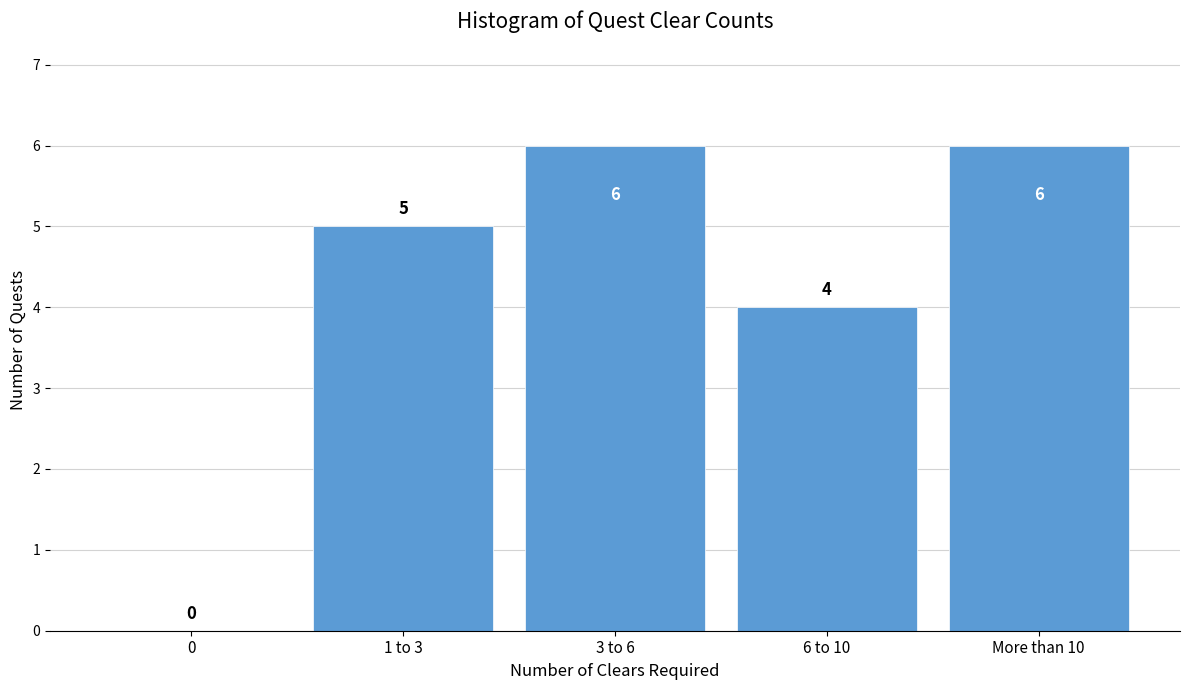

Reading left to right, list all the values displayed in this chart.

0=0	1 to 3=5	3 to 6=6	6 to 10=4	More than 10=6